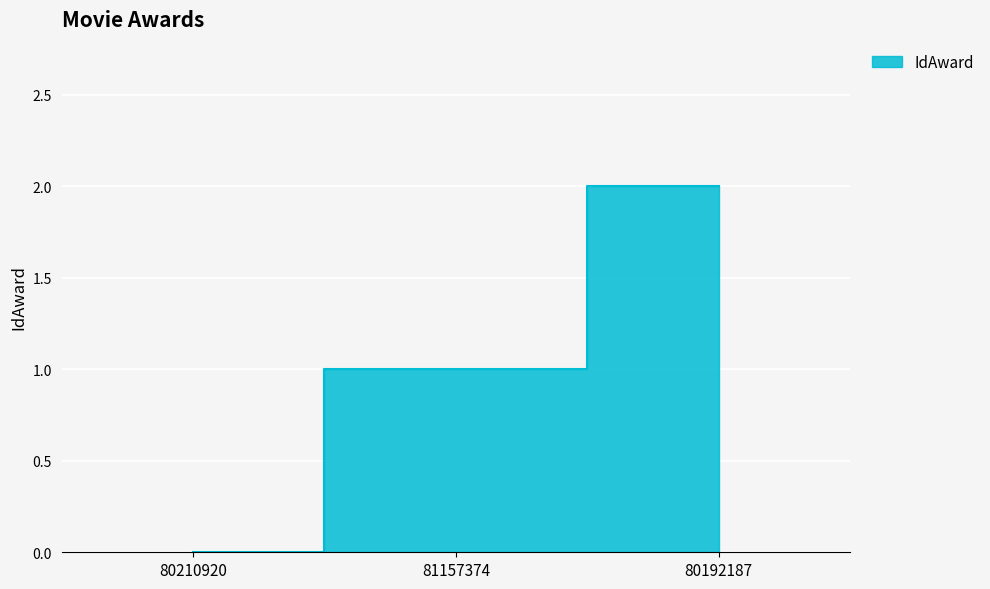

How many lines are shown in the chart?

1